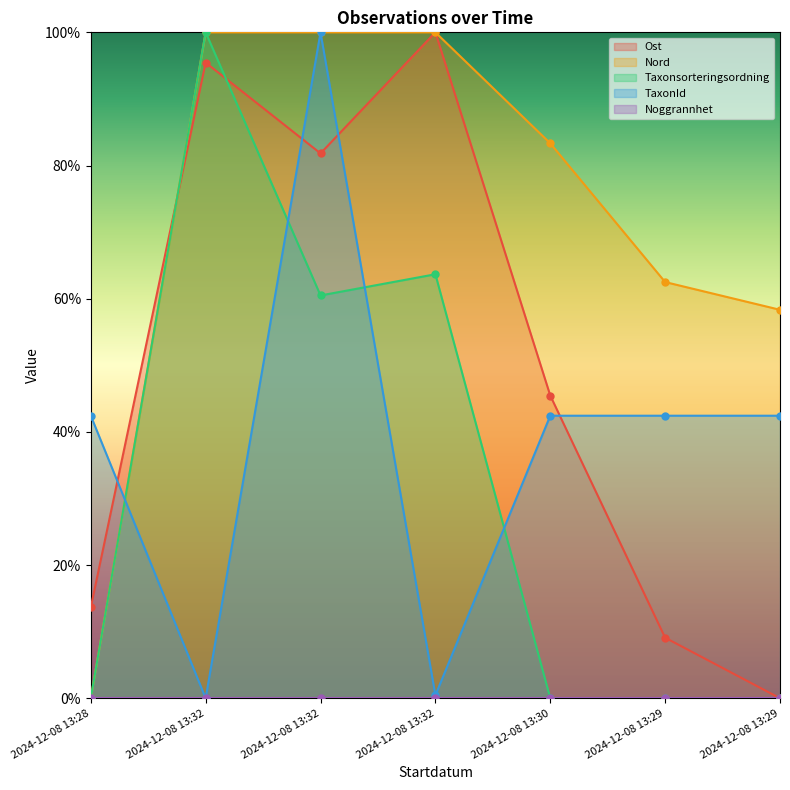

At which category does Ost reach its first local valley?

2024-12-08 13:32